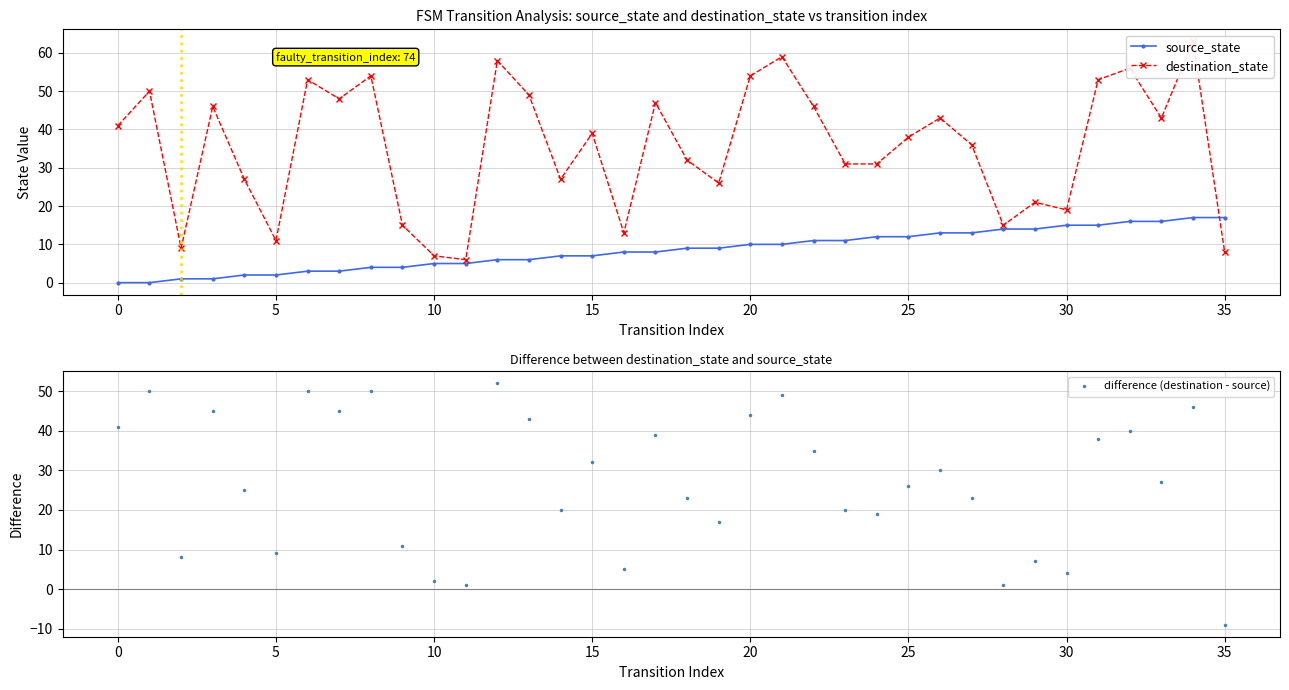

Which series changed the most between 16 and 21?

destination_state